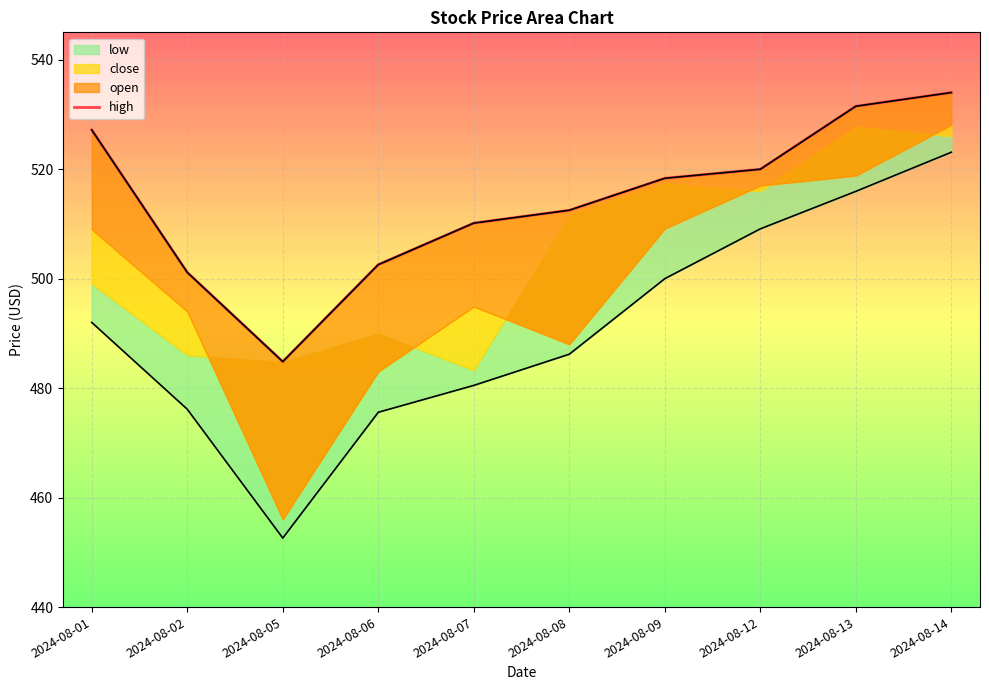

What is the ratio of the value at 2024-08-08 to the value at 2024-08-02?

1.0